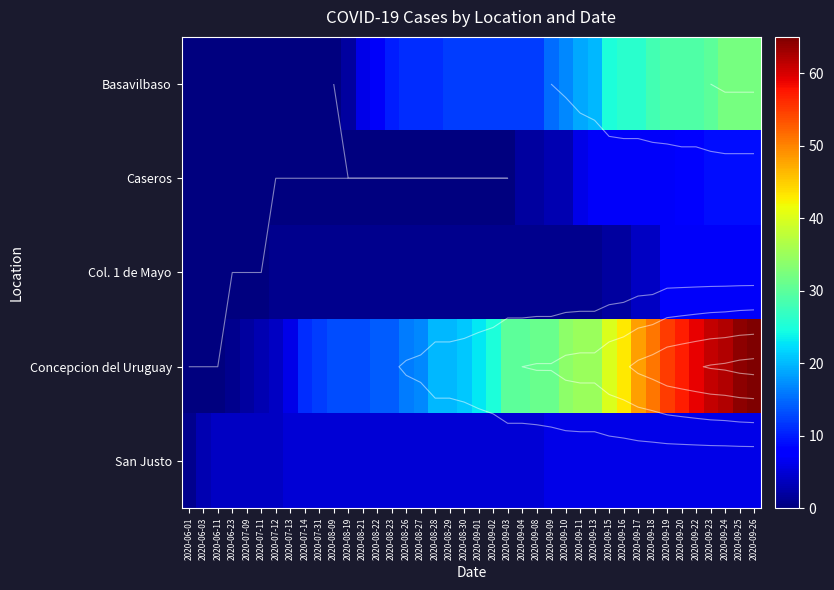

What is the difference between the highest and lowest values at 2020-09-20?

51